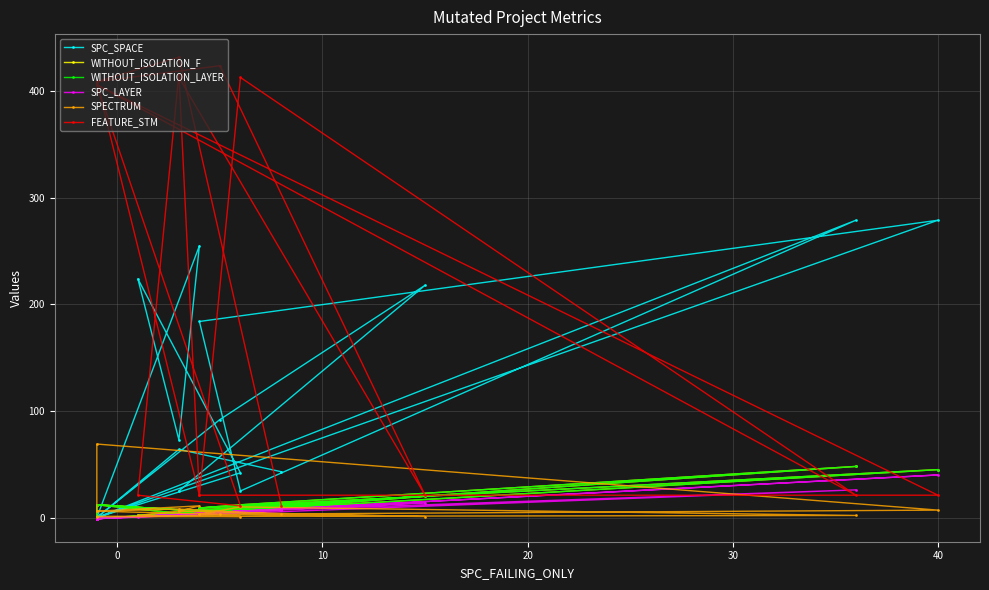

How many values in the WITHOUT_ISOLATION_F series are below 6?

6